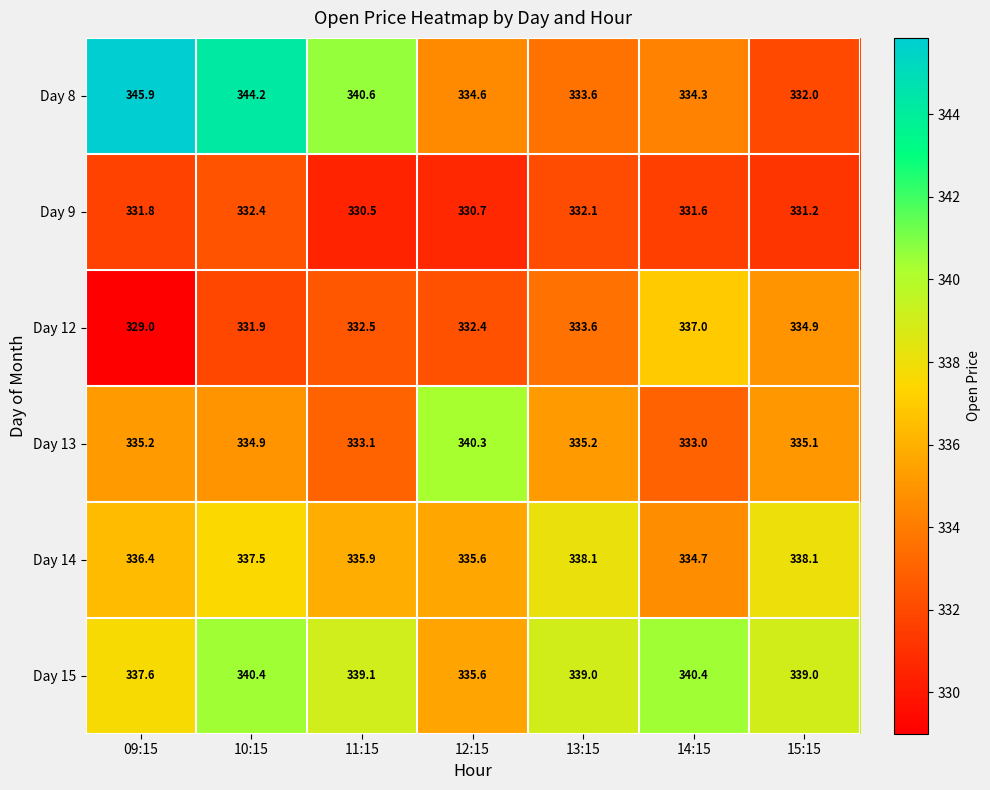

At which label is Day 15 closest to 338?

09:15